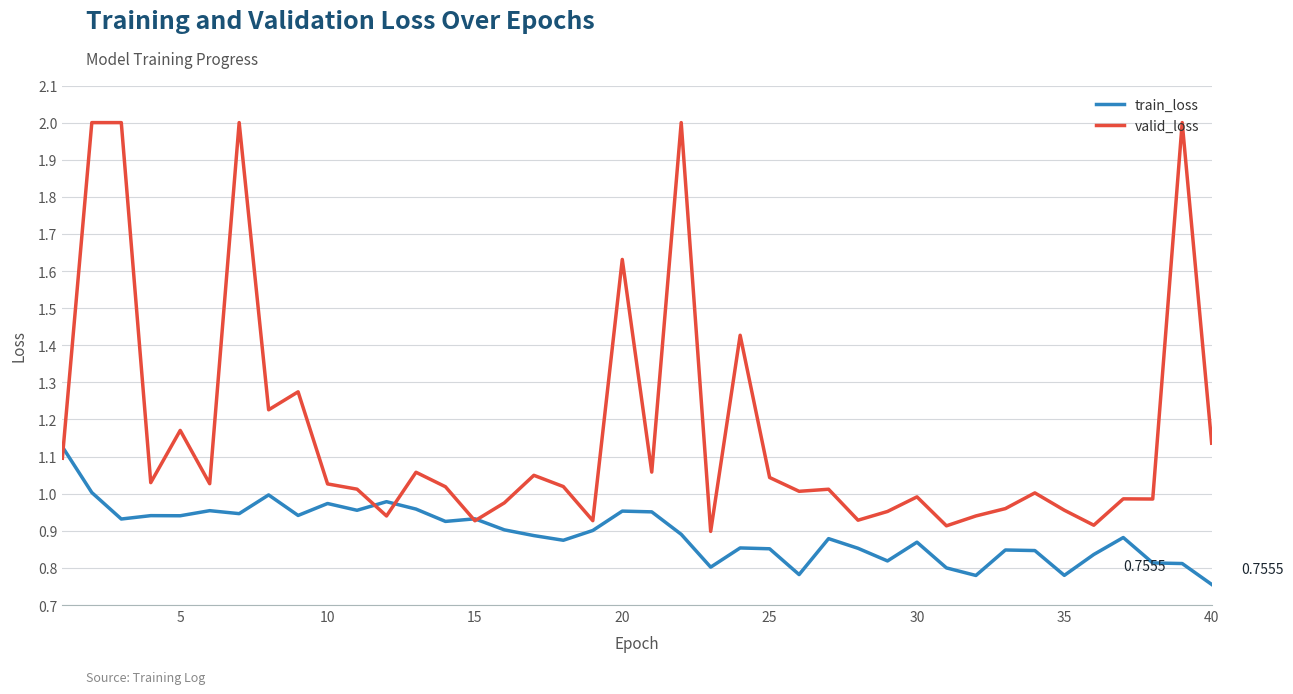

Which series has the widest spread of values?

valid_loss